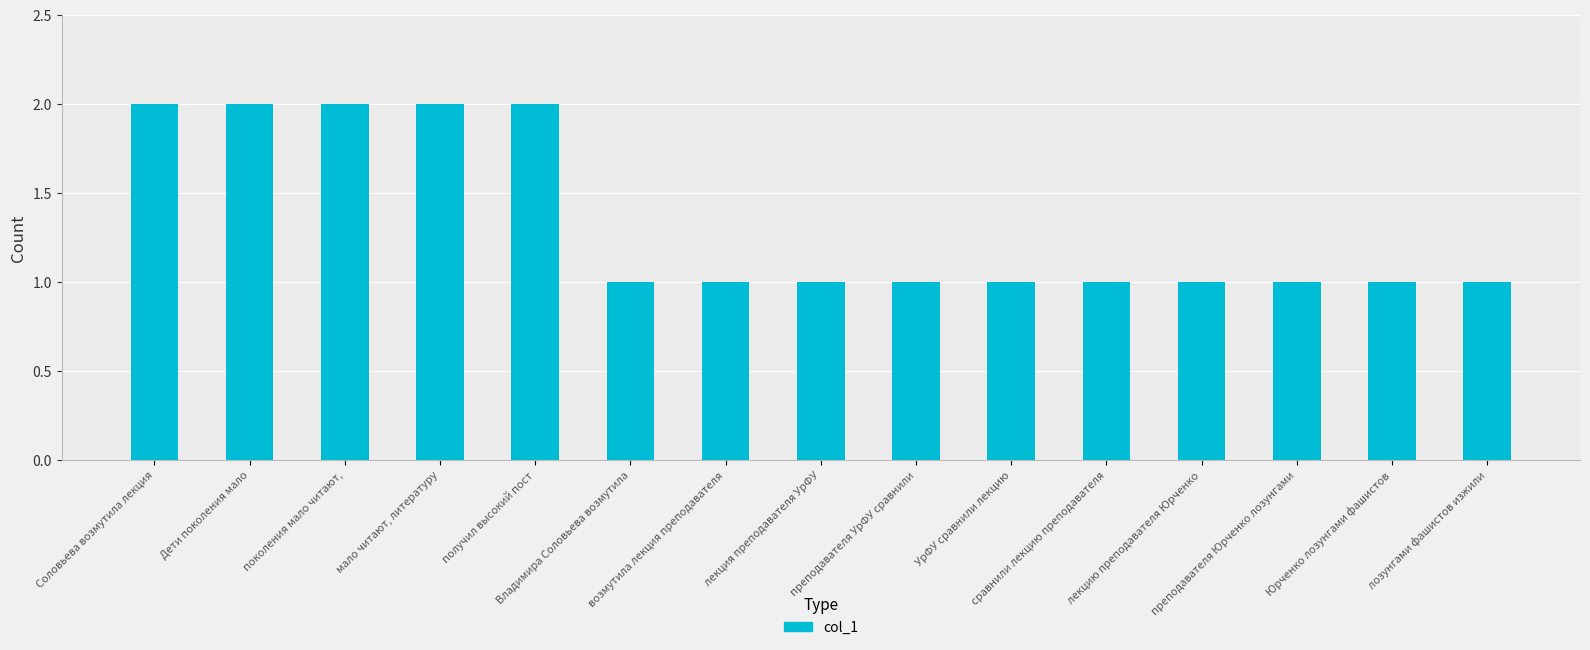

What is the value of the 15th bar from the left?

1